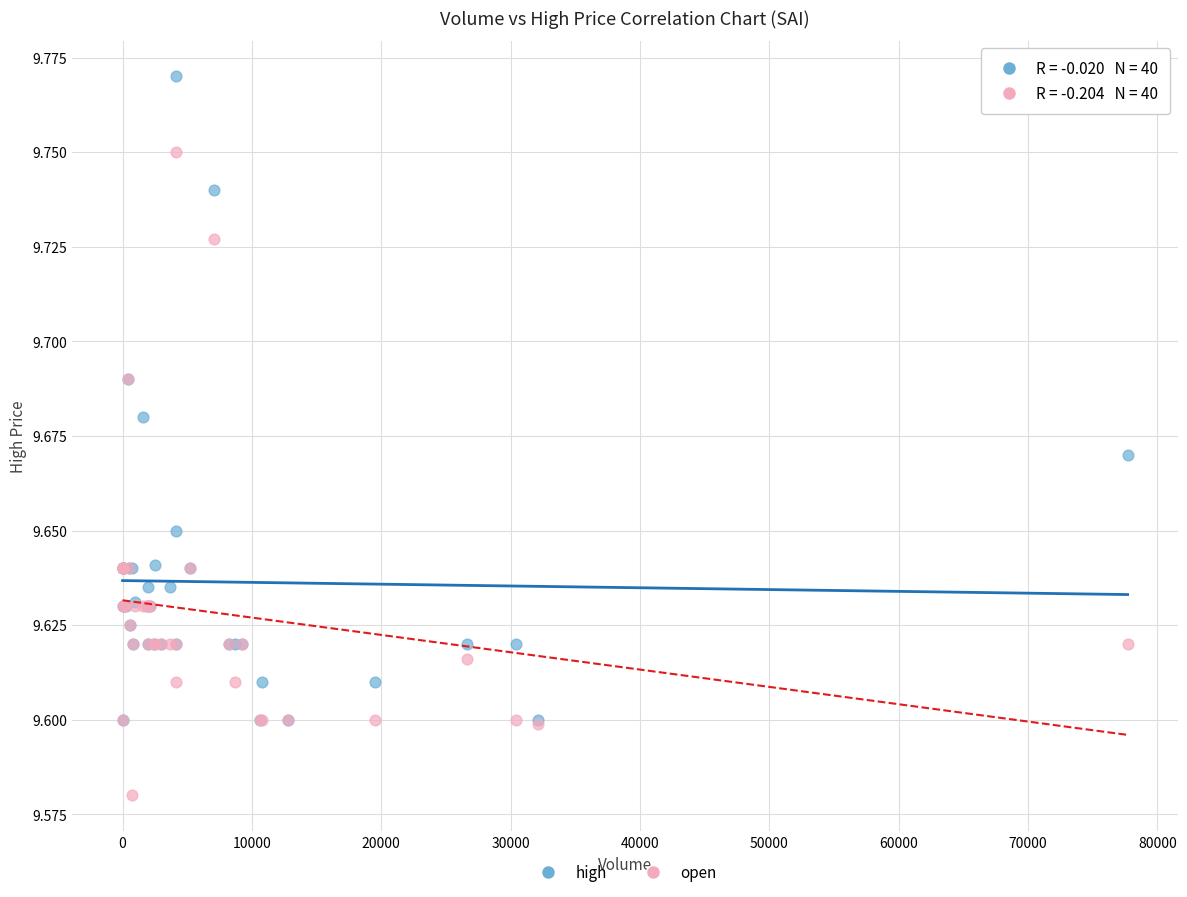

What are all the series names shown in the legend?

high, open